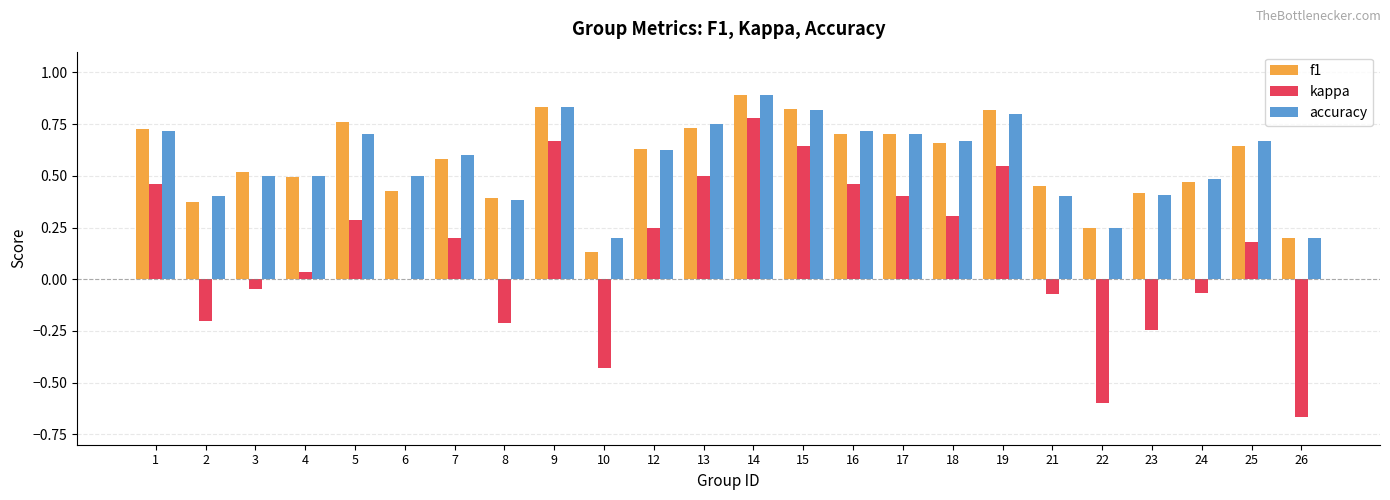

At which category does the chart reach its peak across all series?

14